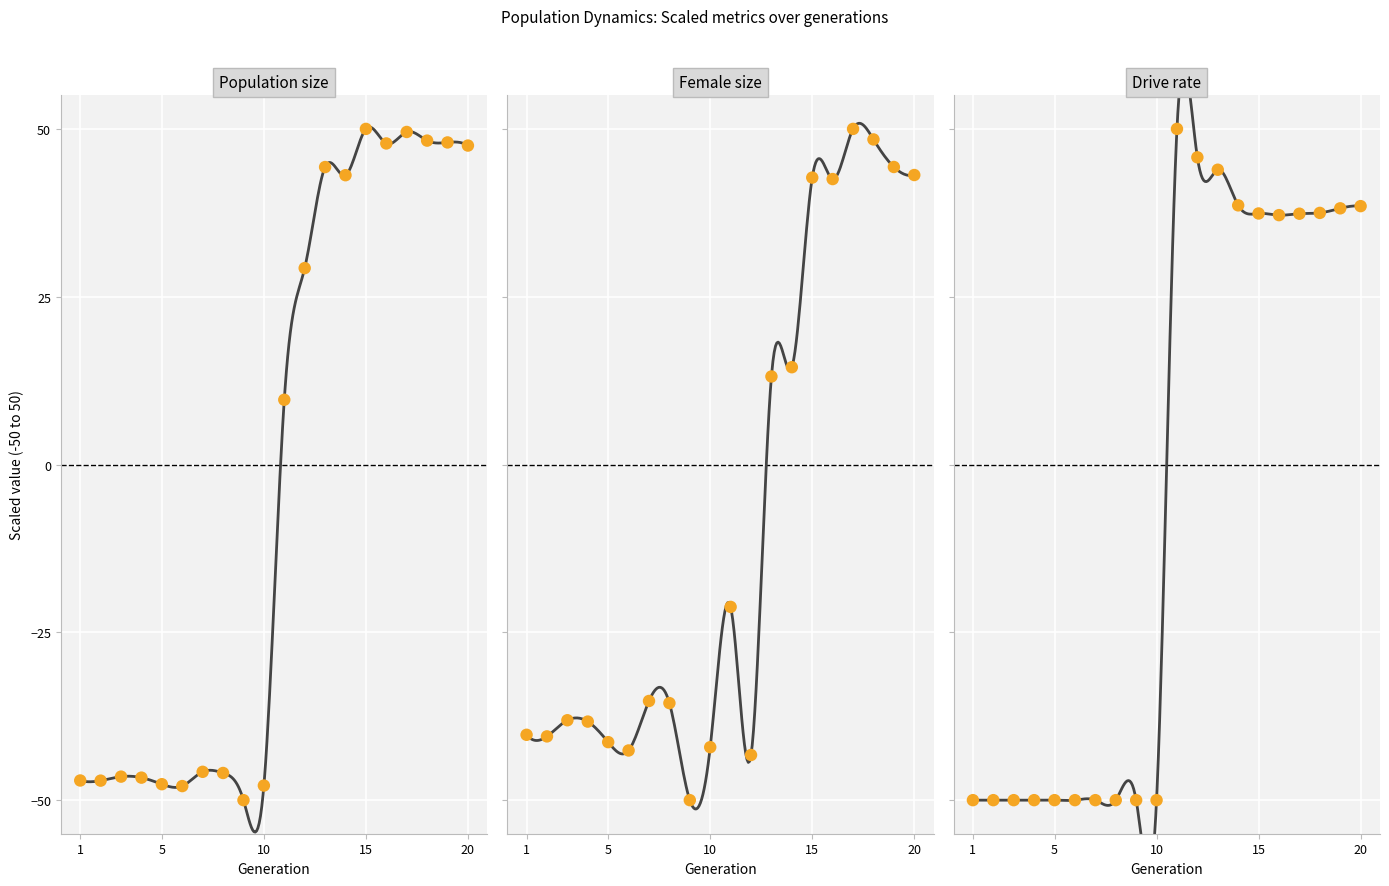

Which series reaches the minimum Y coordinate?

size